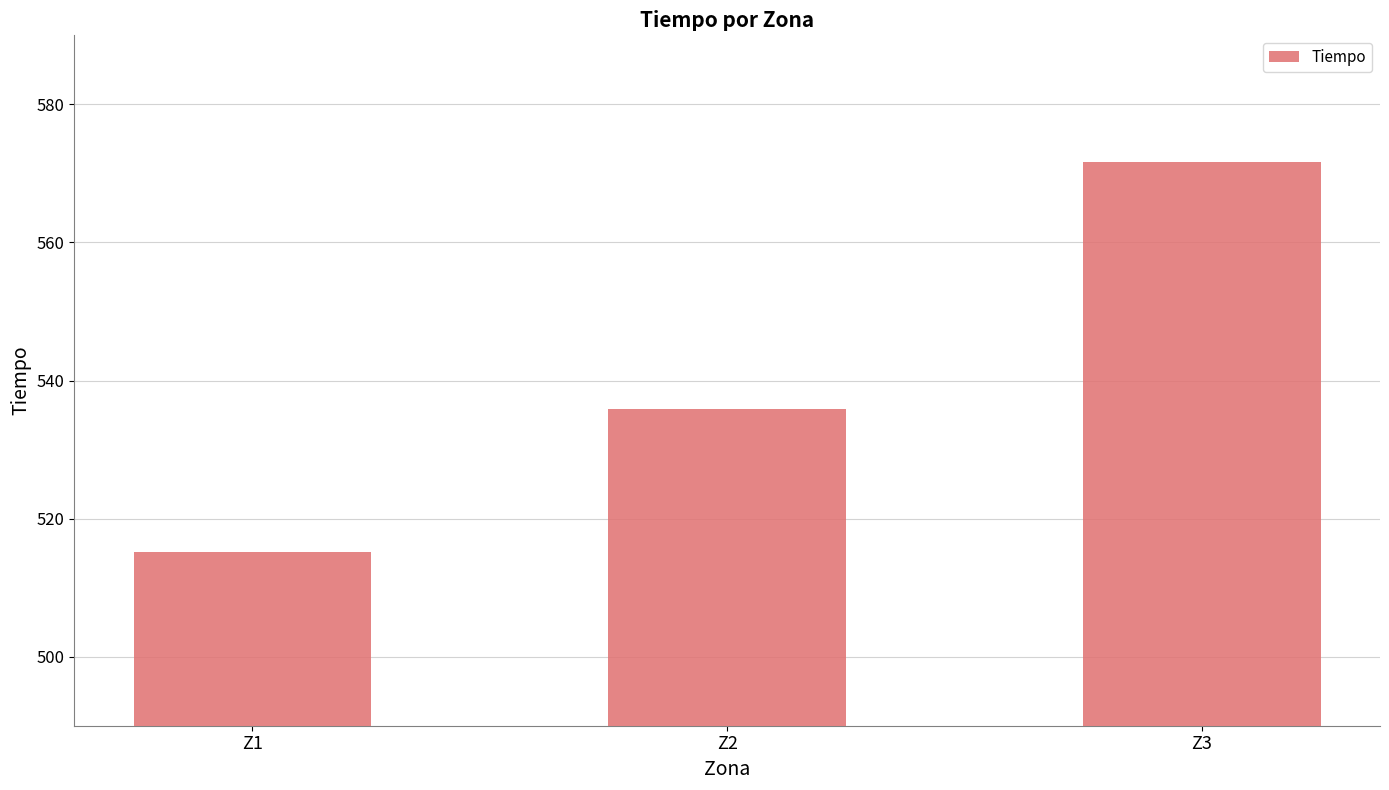

Rank the categories by value from lowest to highest.

Z1, Z2, Z3